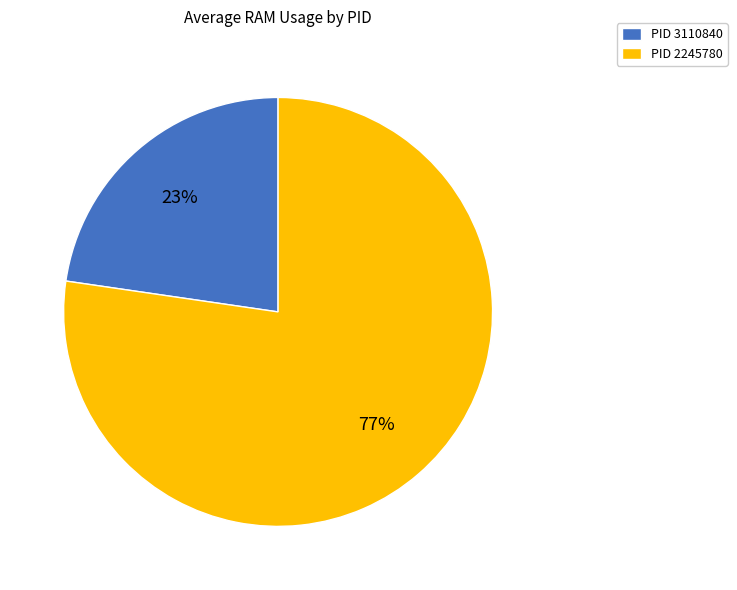

To the nearest percent, what portion does PID 2245780 represent?

77%